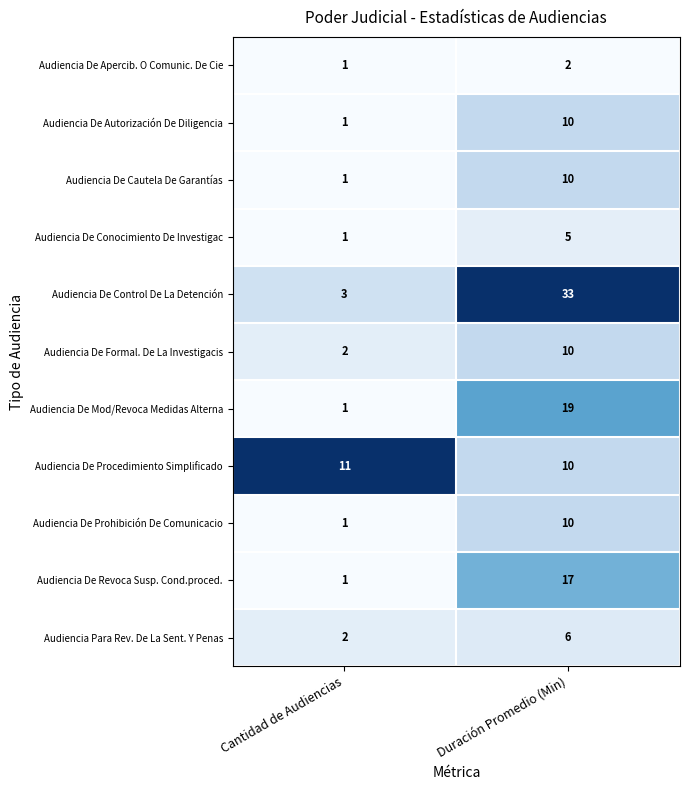

Rank the categories by Audiencia De Conocimiento De Investigac value from highest to lowest.

Duración Promedio (Min), Cantidad de Audiencias